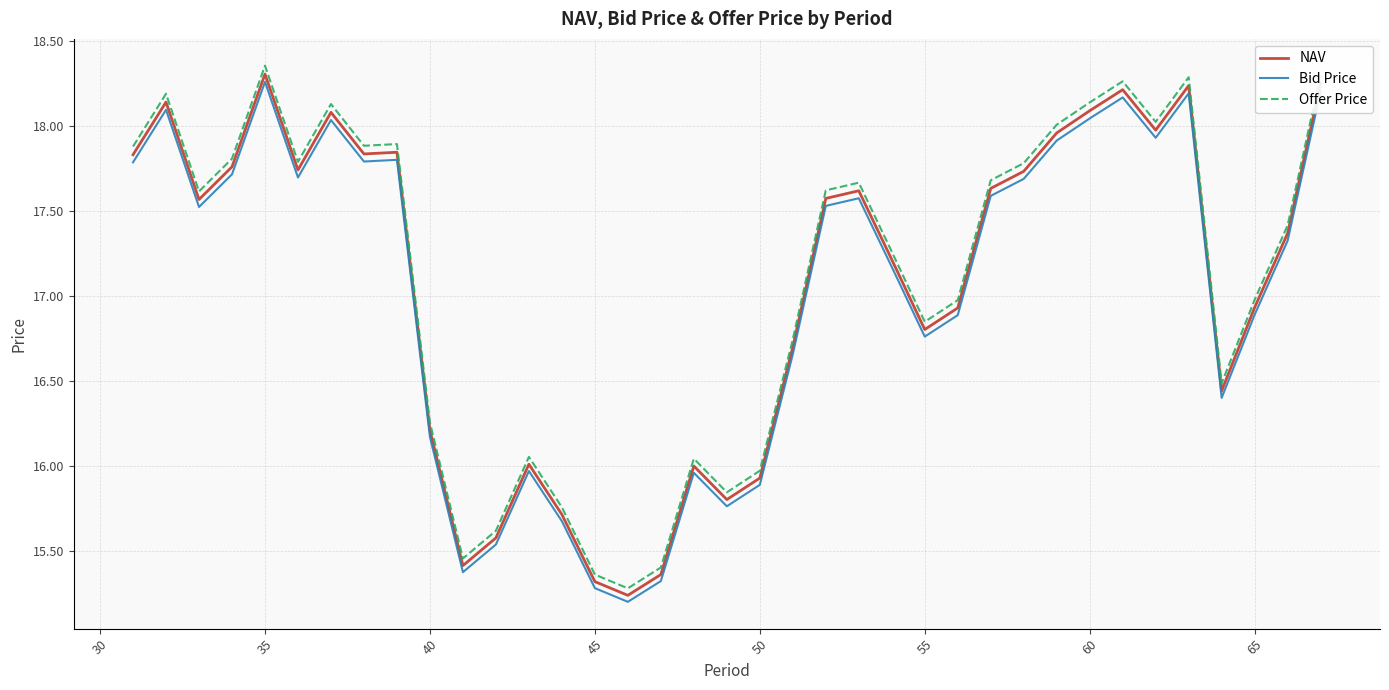

Which series has the largest range (max minus min)?

Offer Price